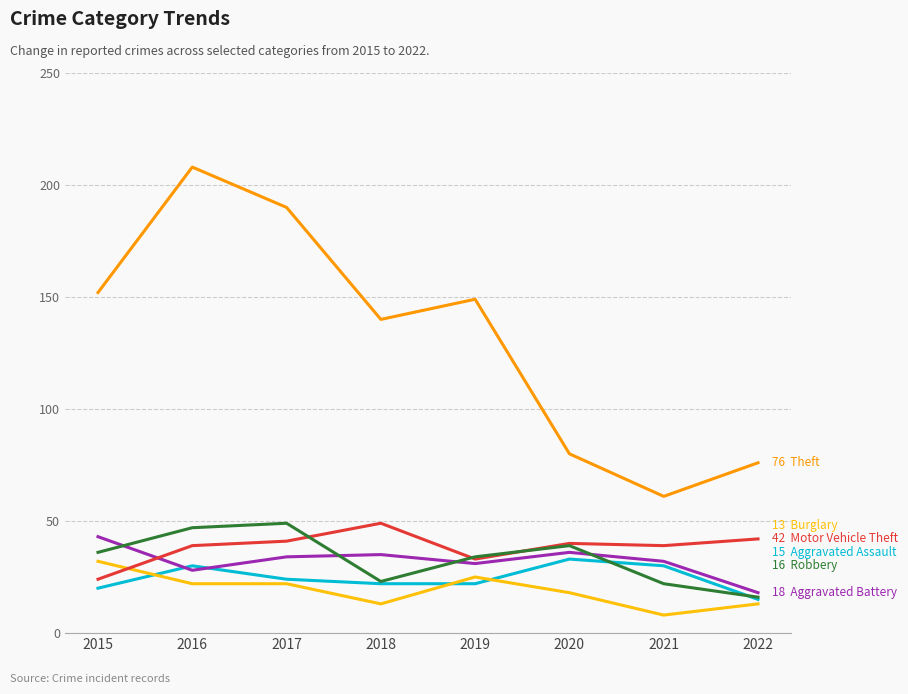

What is the smallest value displayed?

8